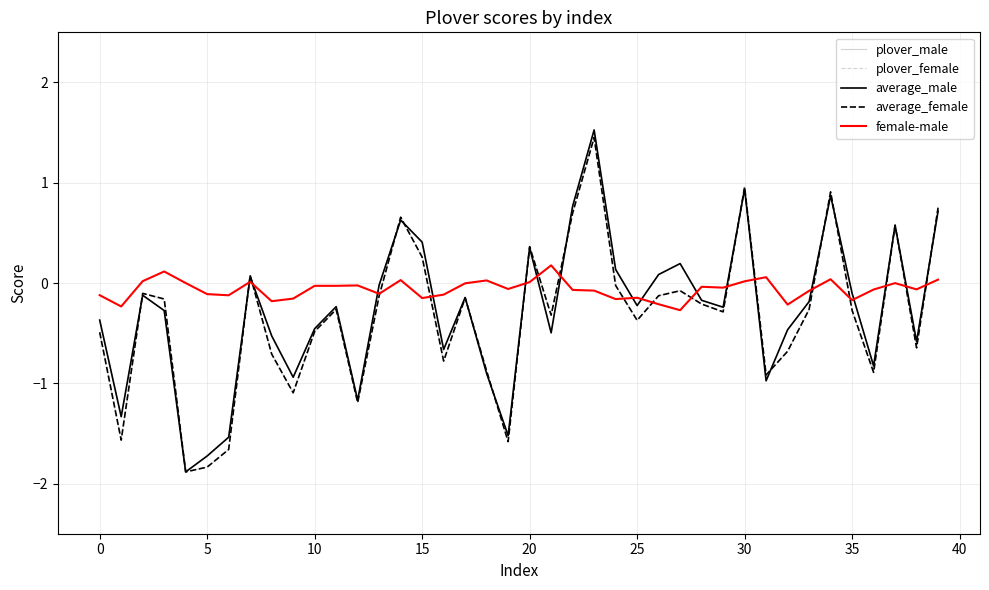

What is the maximum value for plover_female?

1.5